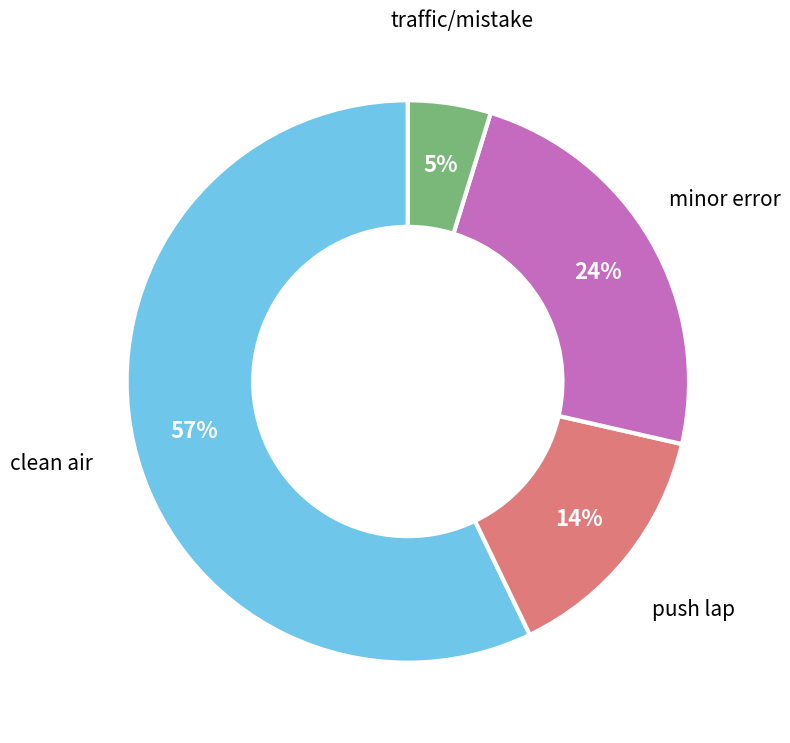

What is the majority slice?

clean air